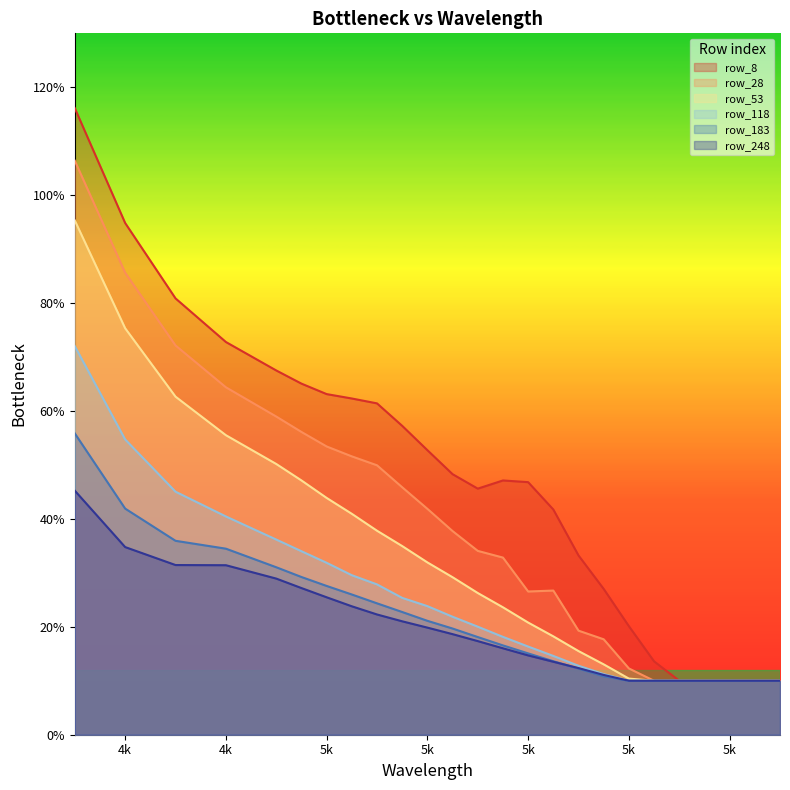

The value of row_118 at 5450 is 0.2. True or false?

False